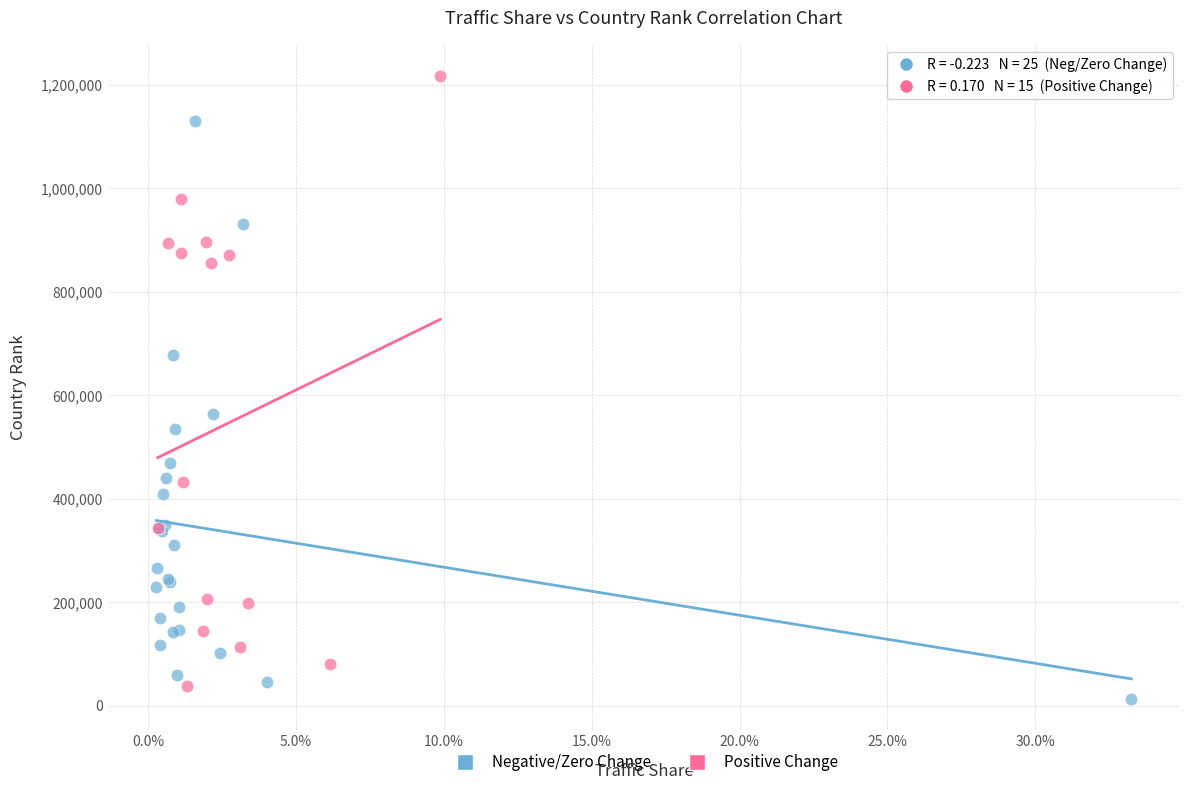

Which series has the largest Y range (max minus min)?

Positive Change